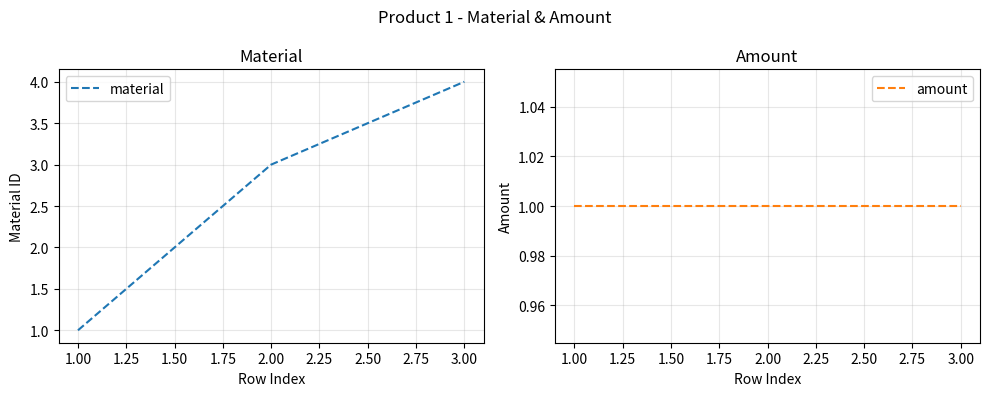

What value does the material series have at 1.00?

1